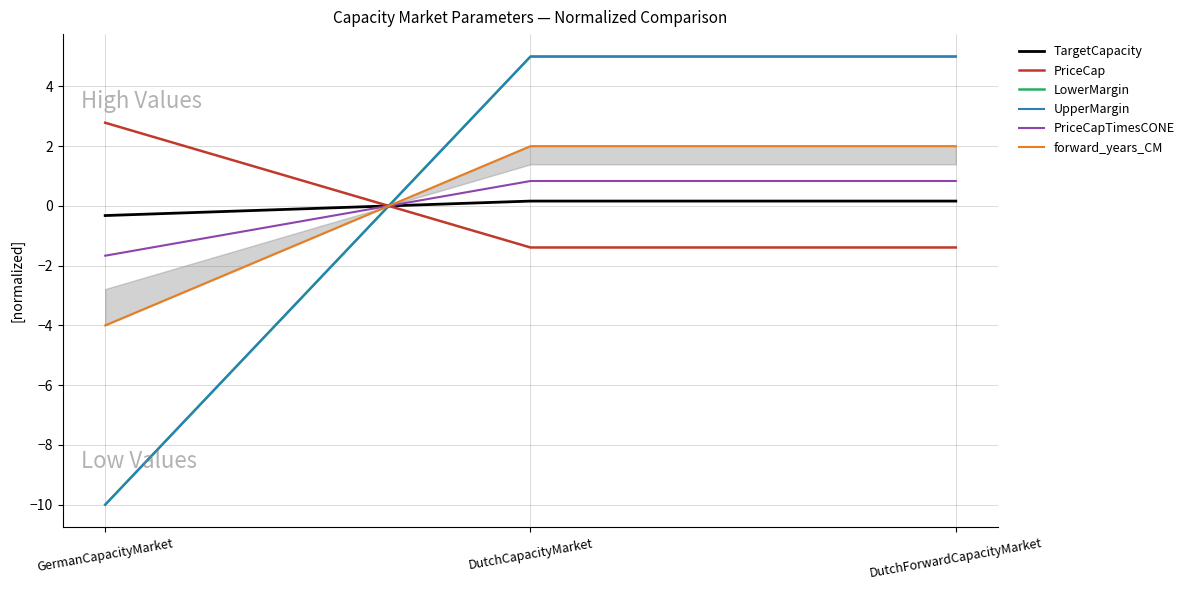

What is the highest value of the TargetCapacity series?

0.2